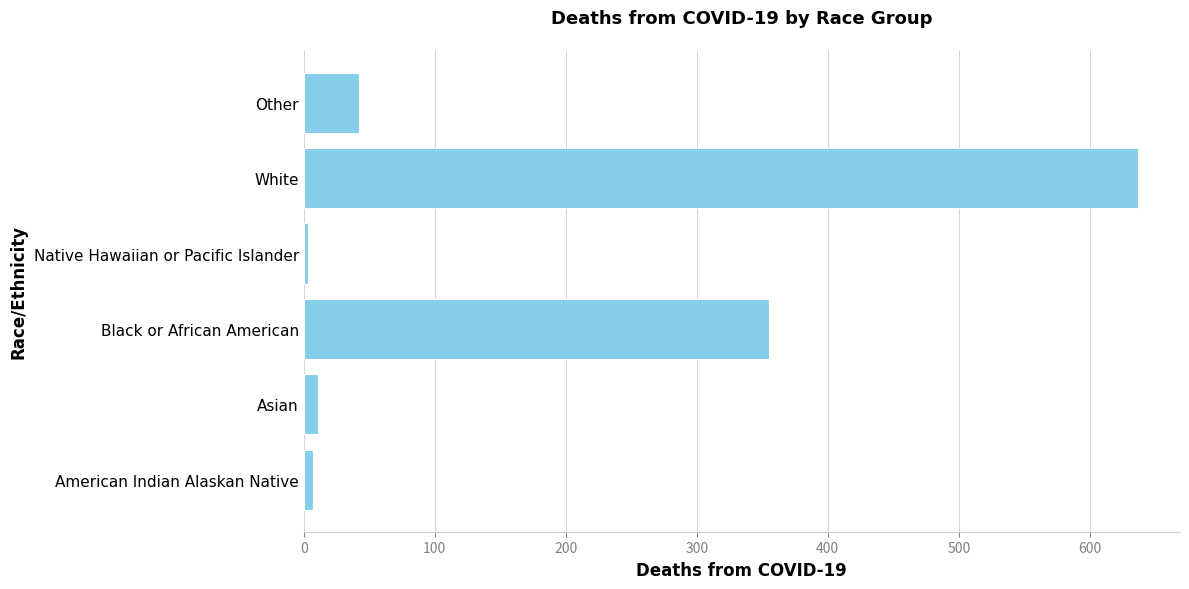

At which label is the value closest to 320?

Black or African American